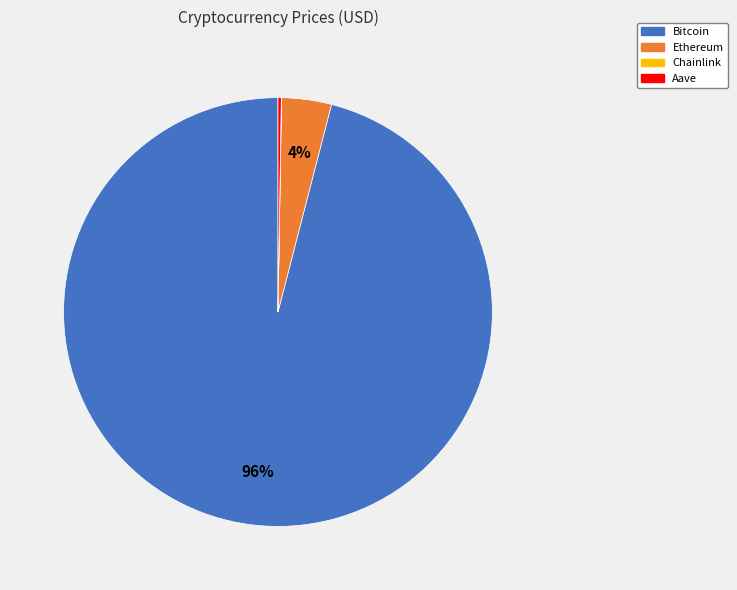

Does any single category account for the majority?

Yes